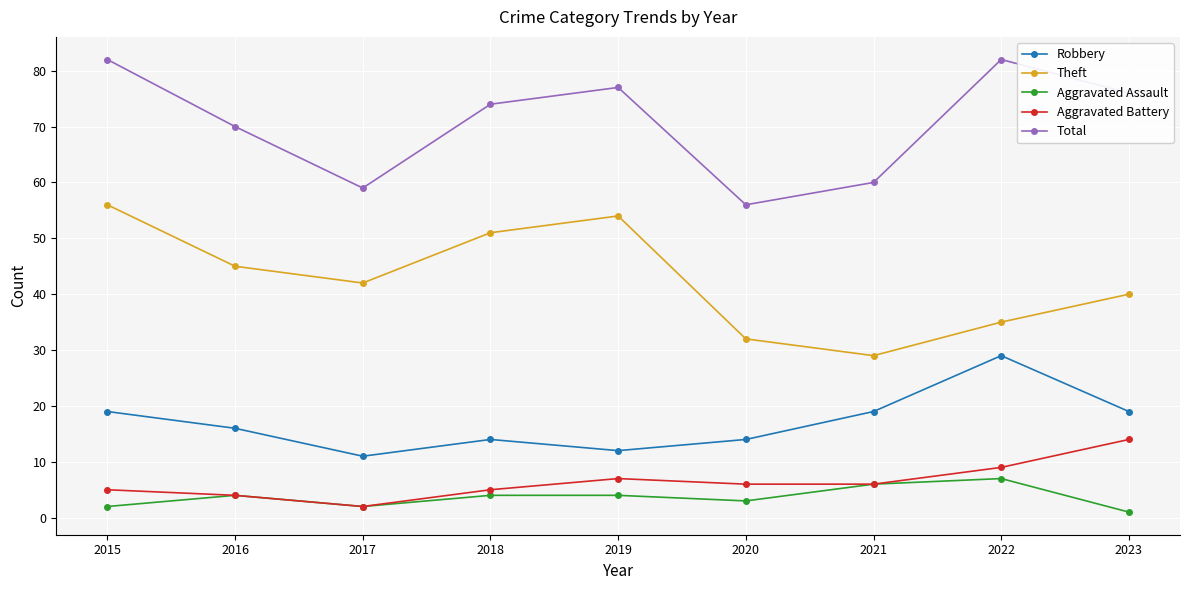

At which label does Aggravated Assault reach its minimum?

2023